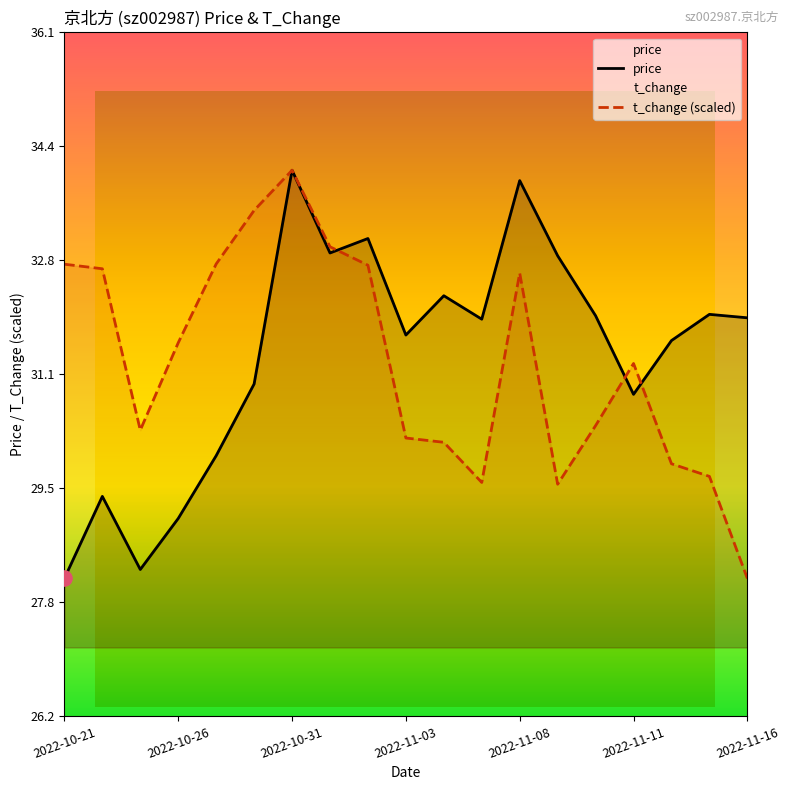

What is the total value across all series at 14?

62.4